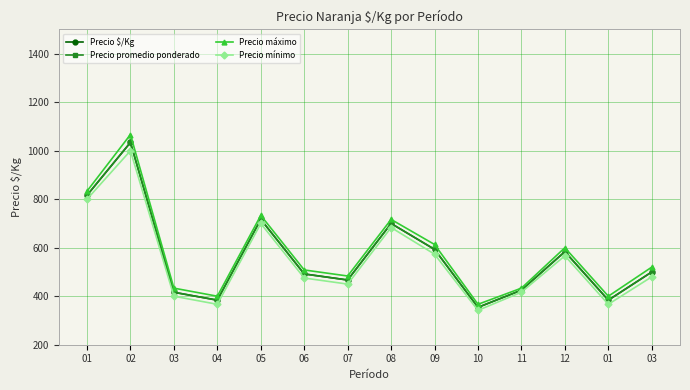

Reading right to left, what are all the values shown in this chart?

Precio $/Kg: 03=500.0	01=384.0	12=584.0	11=425.0	10=354.0	09=593.0	08=700.0	07=467.0	06=492.0	05=717.0	04=384.0	03=416.0	02=1034.0	01=816.0
Precio promedio ponderado: 03=500.0	01=383.3	12=583.3	11=425.0	10=354.1	09=593.3	08=700.0	07=466.7	06=491.7	05=716.7	04=383.3	03=416.7	02=1034.4	01=816.7
Precio máximo: 03=520.0	01=400.0	12=600.0	11=433.3	10=366.7	09=613.3	08=716.7	07=483.3	06=508.3	05=733.3	04=400.0	03=433.3	02=1066.7	01=833.3
Precio mínimo: 03=480.0	01=366.7	12=566.7	11=416.7	10=341.7	09=573.3	08=683.3	07=450.0	06=475.0	05=700.0	04=366.7	03=400.0	02=1000.0	01=800.0